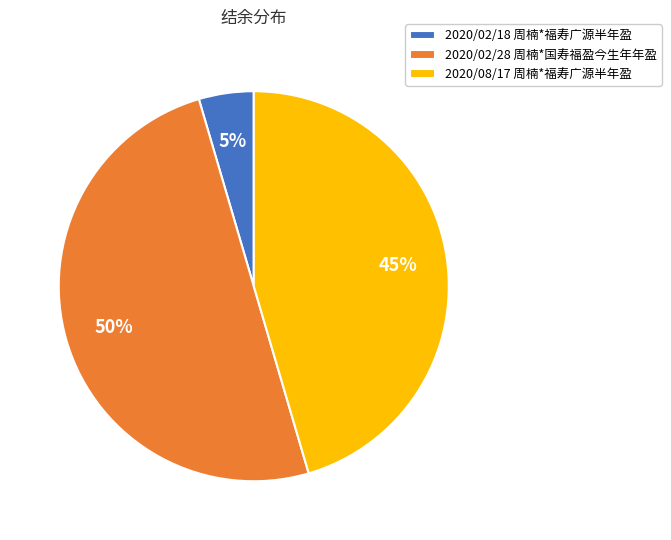

To the nearest percent, what is the difference between the largest and smallest slice percentages?

45%